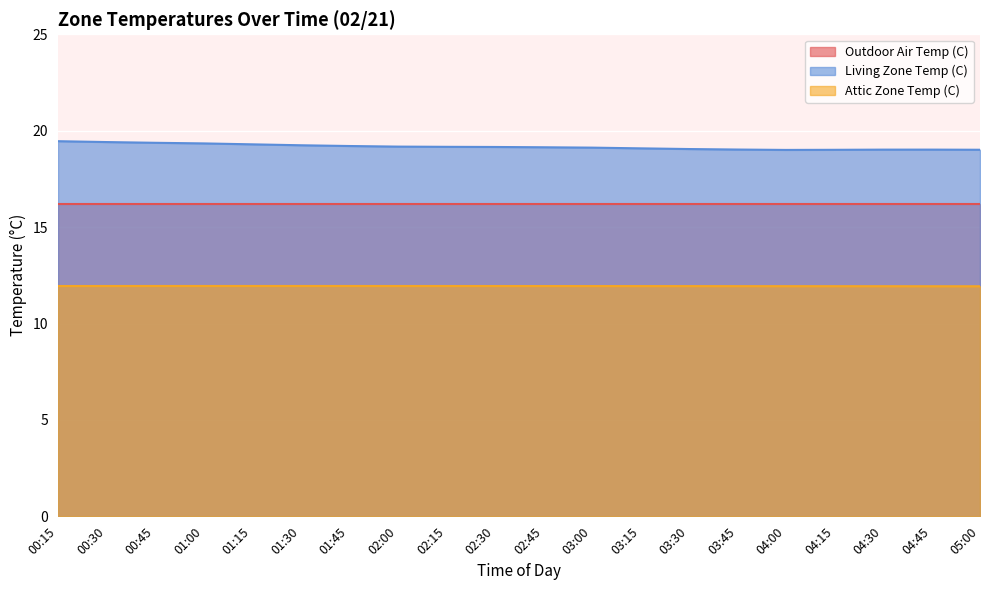

What is the label of the 12th point from the left?

03:00